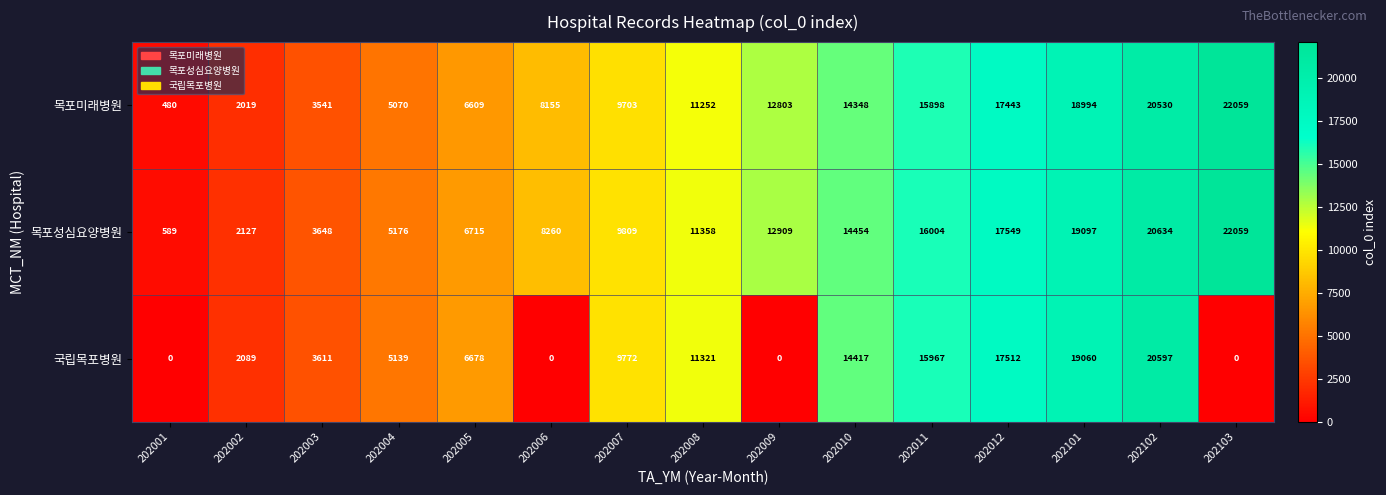

At how many categories does at least one series exceed 2899?

13